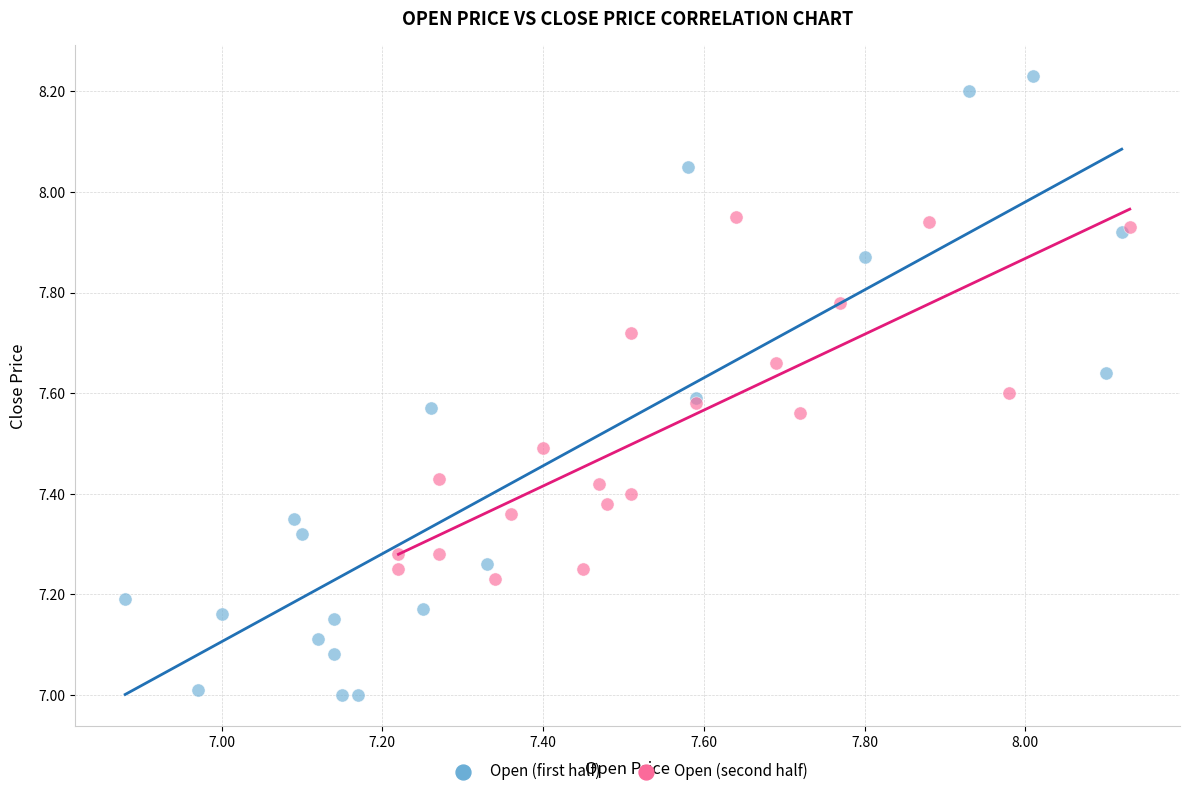

Which series has the largest Y range (max minus min)?

Open (first half)